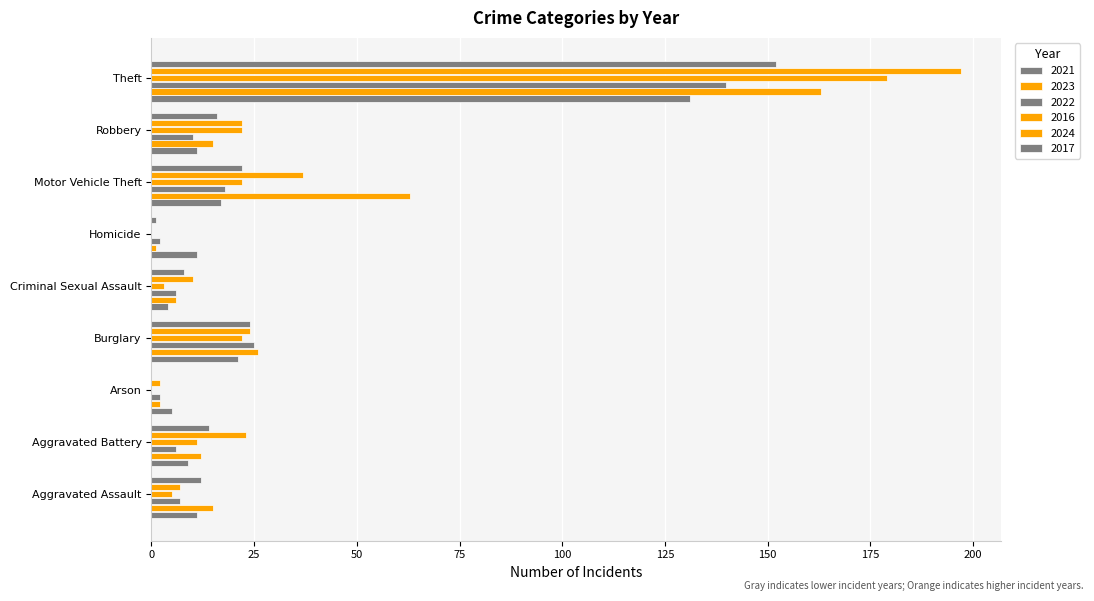

At Robbery, list the series in order from largest to smallest.

2016, 2024, 2017, 2023, 2021, 2022